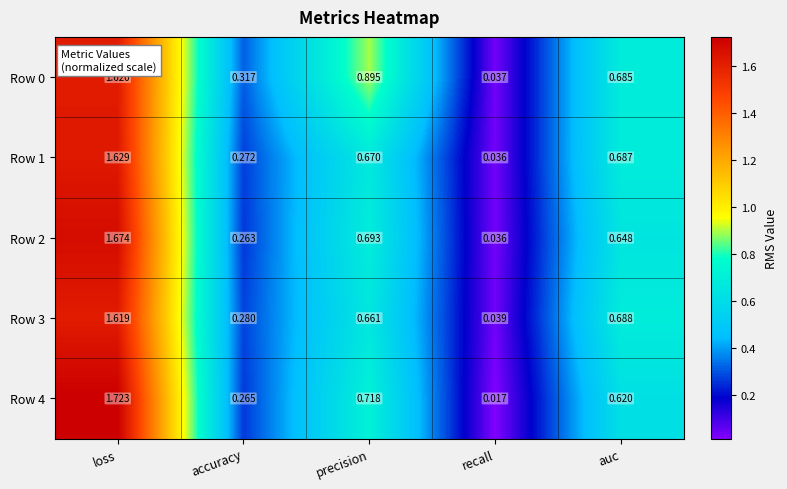

At which category does the chart reach its peak across all series?

loss